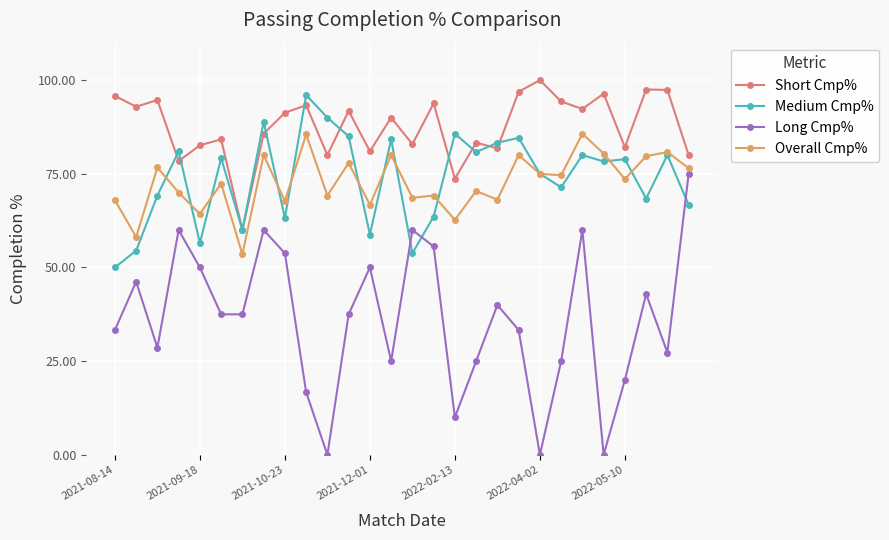

List the series in order of their peak value, highest first.

Short Cmp%, Medium Cmp%, Overall Cmp%, Long Cmp%